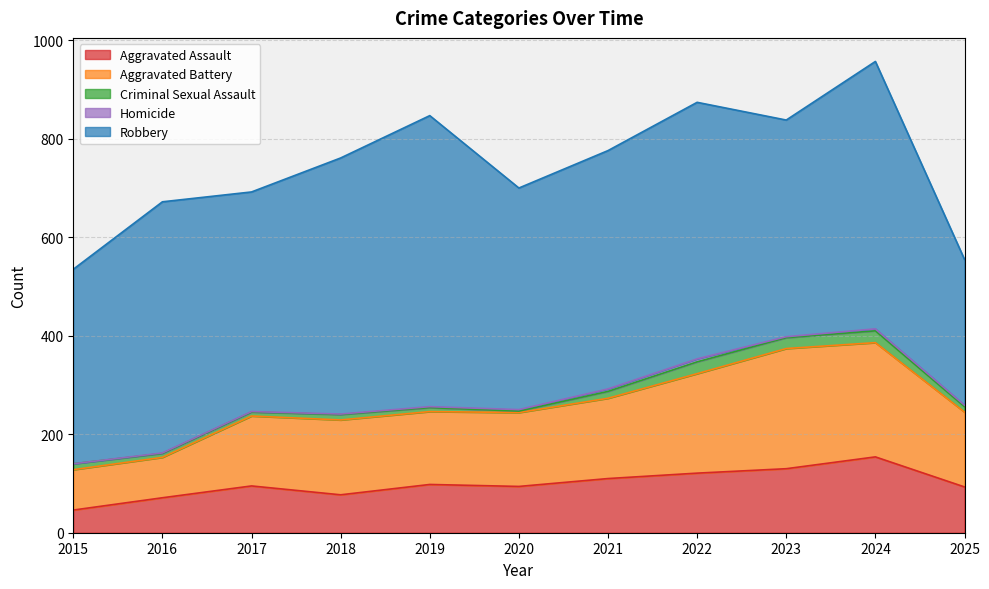

Reading right to left, transcribe all the data shown in this chart.

Aggravated Assault: 2025=93	2024=154	2023=130	2022=121	2021=110	2020=94	2019=98	2018=77	2017=95	2016=71	2015=46
Aggravated Battery: 2025=152	2024=232	2023=244	2022=202	2021=163	2020=150	2019=148	2018=152	2017=142	2016=82	2015=82
Criminal Sexual Assault: 2025=11	2024=24	2023=22	2022=24	2021=14	2020=3	2019=8	2018=11	2017=8	2016=8	2015=12
Homicide: 2025=3	2024=4	2023=2	2022=6	2021=5	2020=3	2019=2	2018=1	2017=1	2016=1	2015=0
Robbery: 2025=296	2024=543	2023=440	2022=521	2021=484	2020=450	2019=591	2018=520	2017=446	2016=510	2015=395